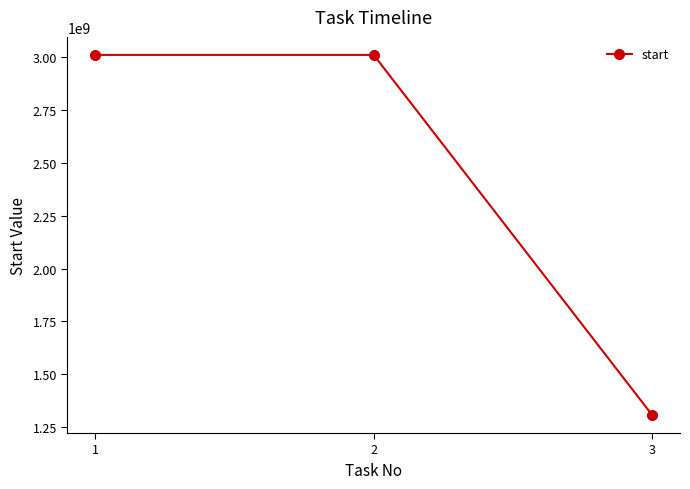

What is the difference between the maximum and minimum values?

1701000260